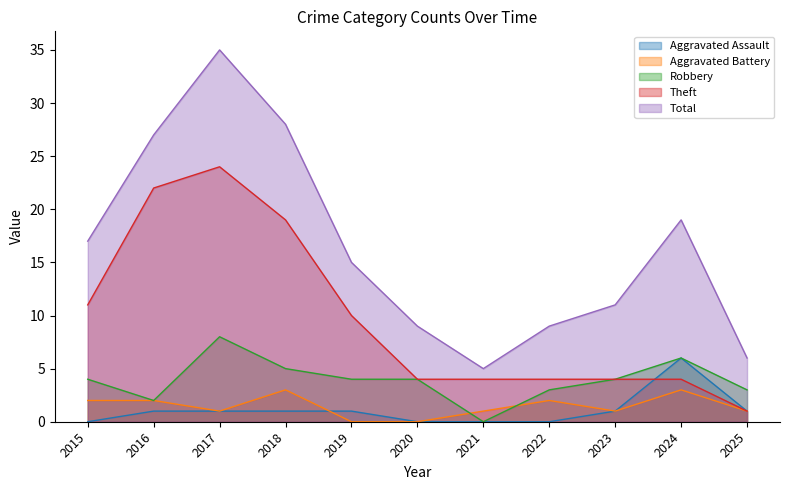

What are all the series names shown in the legend?

Aggravated Assault, Aggravated Battery, Robbery, Theft, Total